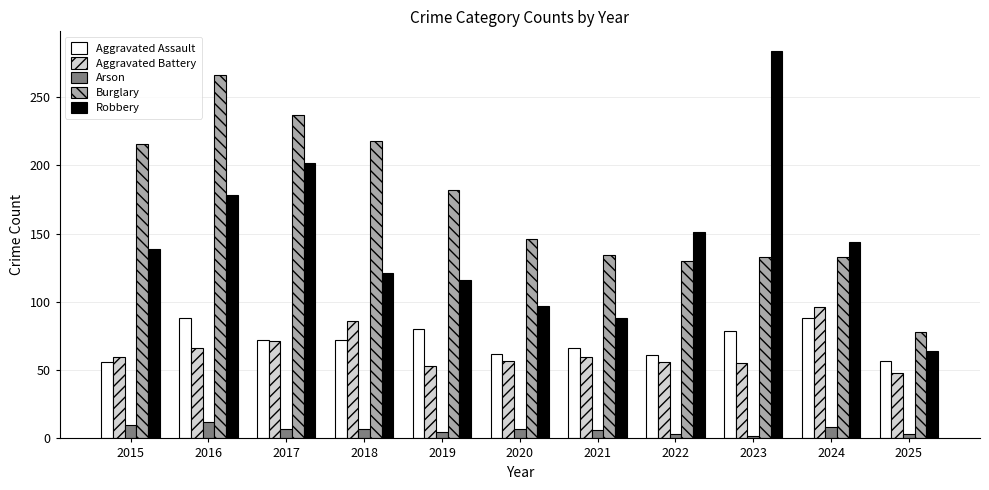

What is the total value across all series at 2017?

589